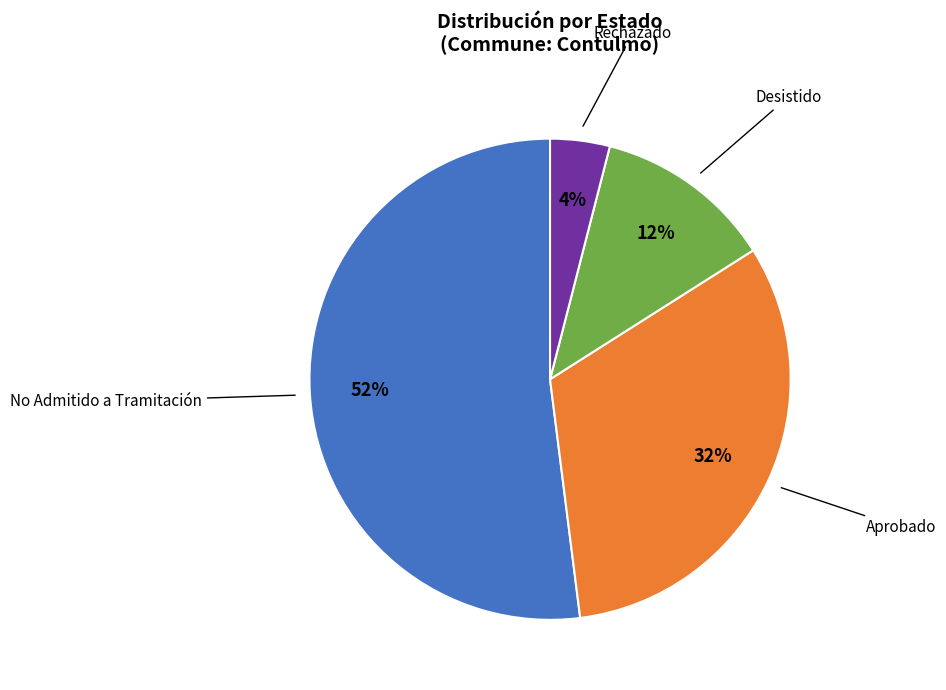

To the nearest percent, what is the average slice percentage?

25%